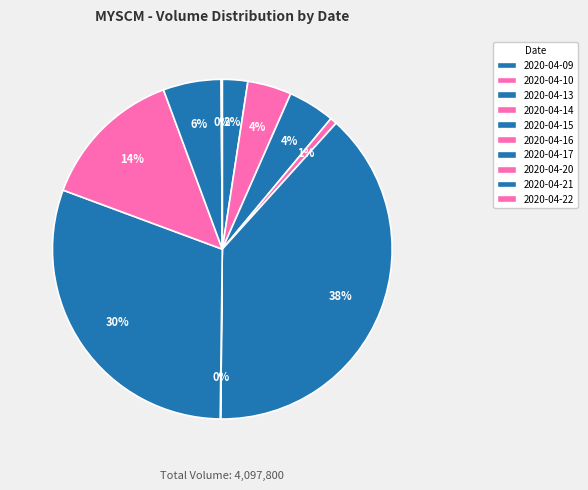

How many slices are in this pie chart?

10